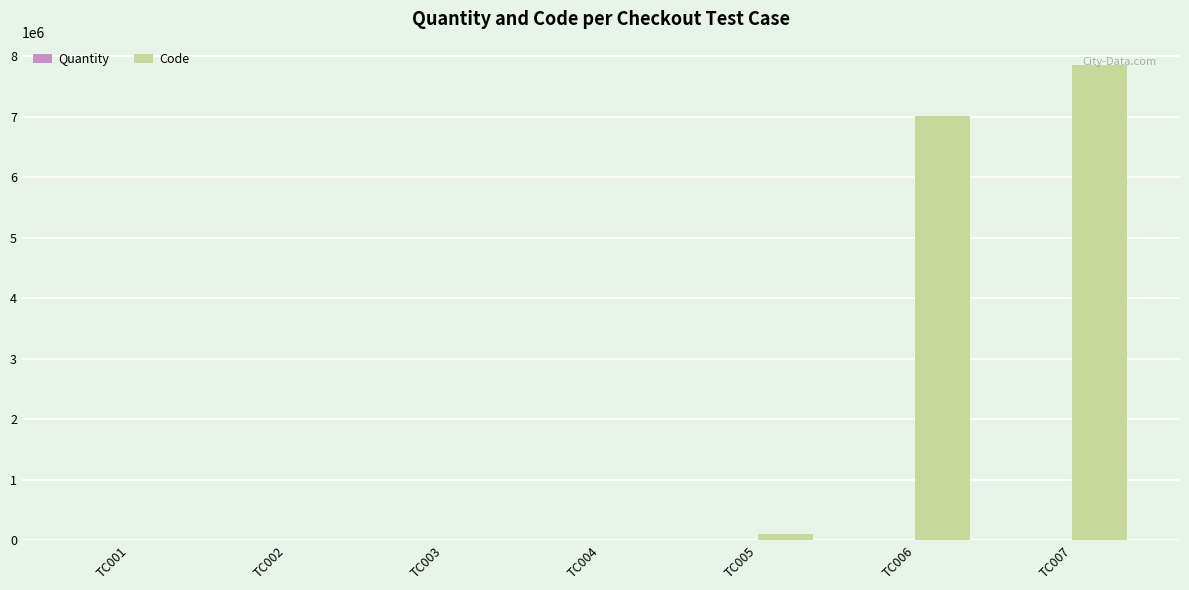

What is the maximum value for Code?

7845255